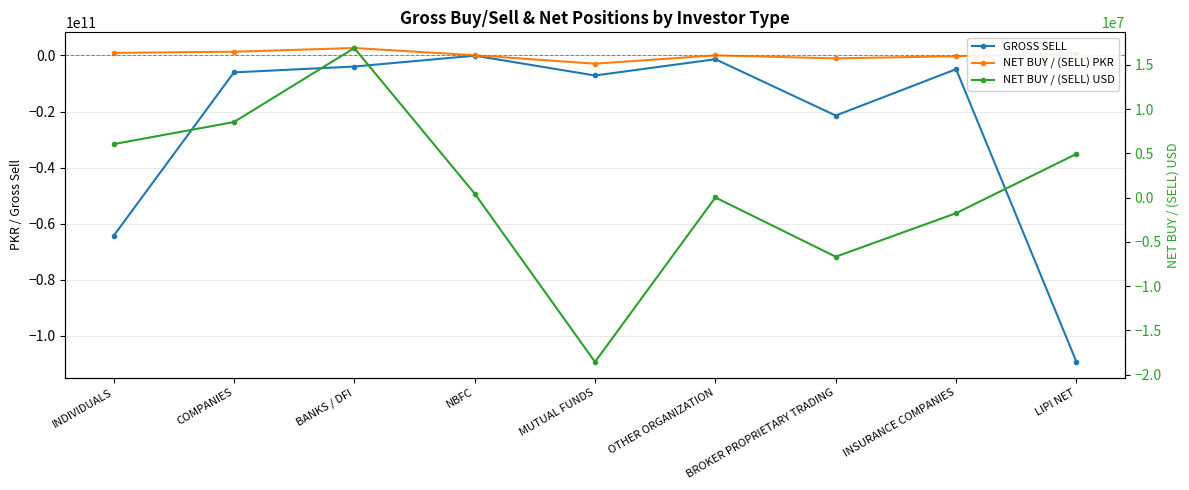

At which label does GROSS SELL reach its peak?

NBFC